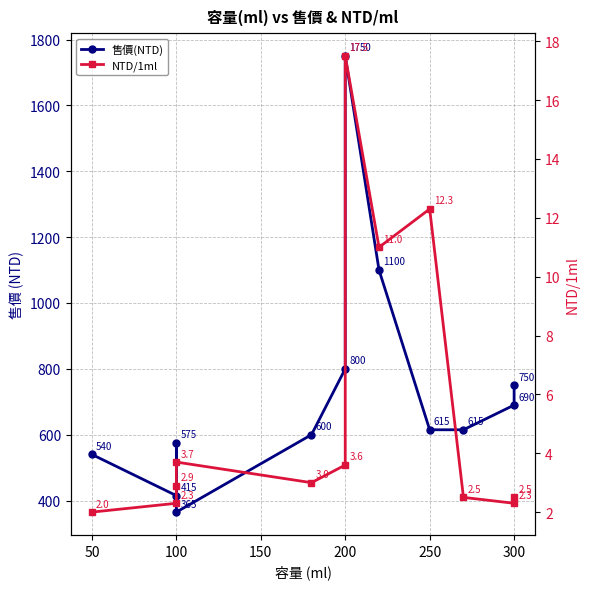

Reading left to right, list all the values displayed in this chart.

售價(NTD): 540.0	415.0	575.0	365.0	600.0	800.0	1750.0	1100.0	615.0	615.0	690.0	750.0
NTD/1ml: 2.0	2.3	2.9	3.7	3.0	3.6	17.5	11.0	12.3	2.5	2.3	2.5